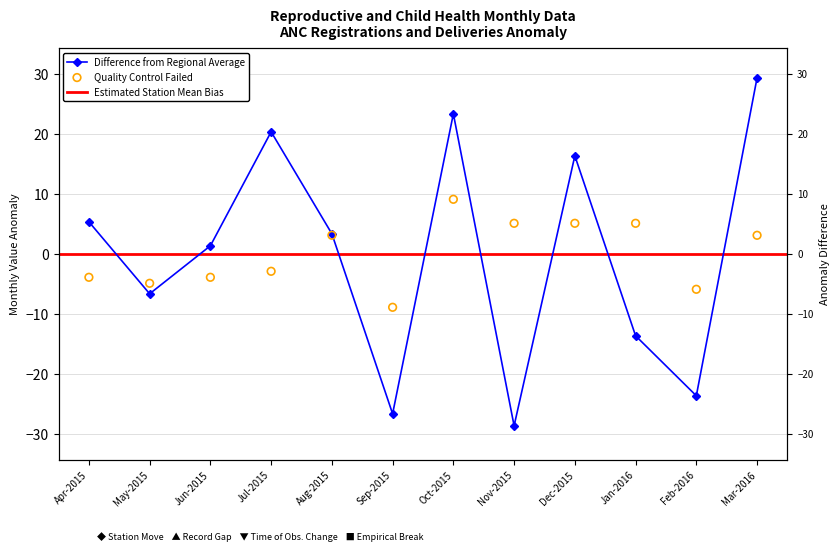

Which series reaches the minimum Y coordinate?

Total ANC Registered